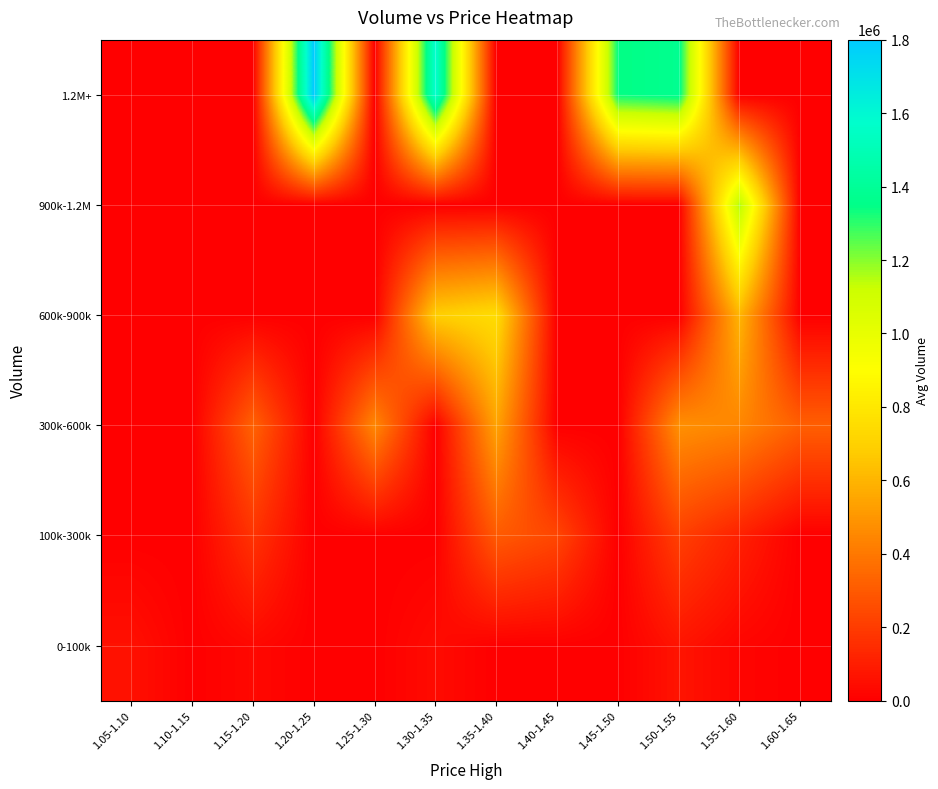

Reading left to right, what are all the values shown in this chart?

0-100k: 1.05-1.10=58000.0	1.10-1.15=0.0	1.15-1.20=30000.0	1.20-1.25=0.0	1.25-1.30=0.0	1.30-1.35=40666.7	1.35-1.40=0.0	1.40-1.45=0.0	1.45-1.50=0.0	1.50-1.55=69000.0	1.55-1.60=19000.0	1.60-1.65=0.0
100k-300k: 1.05-1.10=0.0	1.10-1.15=0.0	1.15-1.20=171000.0	1.20-1.25=0.0	1.25-1.30=0.0	1.30-1.35=0.0	1.35-1.40=300000.0	1.40-1.45=235000.0	1.45-1.50=0.0	1.50-1.55=212500.0	1.55-1.60=109000.0	1.60-1.65=0.0
300k-600k: 1.05-1.10=0.0	1.10-1.15=0.0	1.15-1.20=328000.0	1.20-1.25=0.0	1.25-1.30=453000.0	1.30-1.35=0.0	1.35-1.40=541000.0	1.40-1.45=0.0	1.45-1.50=0.0	1.50-1.55=479333.3	1.55-1.60=444500.0	1.60-1.65=317000.0
600k-900k: 1.05-1.10=0.0	1.10-1.15=0.0	1.15-1.20=0.0	1.20-1.25=0.0	1.25-1.30=0.0	1.30-1.35=689000.0	1.35-1.40=749000.0	1.40-1.45=0.0	1.45-1.50=0.0	1.50-1.55=0.0	1.55-1.60=602000.0	1.60-1.65=0.0
900k-1.2M: 1.05-1.10=0.0	1.10-1.15=0.0	1.15-1.20=0.0	1.20-1.25=0.0	1.25-1.30=0.0	1.30-1.35=0.0	1.35-1.40=0.0	1.40-1.45=0.0	1.45-1.50=0.0	1.50-1.55=0.0	1.55-1.60=1168000.0	1.60-1.65=0.0
1.2M+: 1.05-1.10=0.0	1.10-1.15=0.0	1.15-1.20=0.0	1.20-1.25=1800000.0	1.25-1.30=0.0	1.30-1.35=1581500.0	1.35-1.40=0.0	1.40-1.45=0.0	1.45-1.50=1343000.0	1.50-1.55=1374000.0	1.55-1.60=0.0	1.60-1.65=0.0